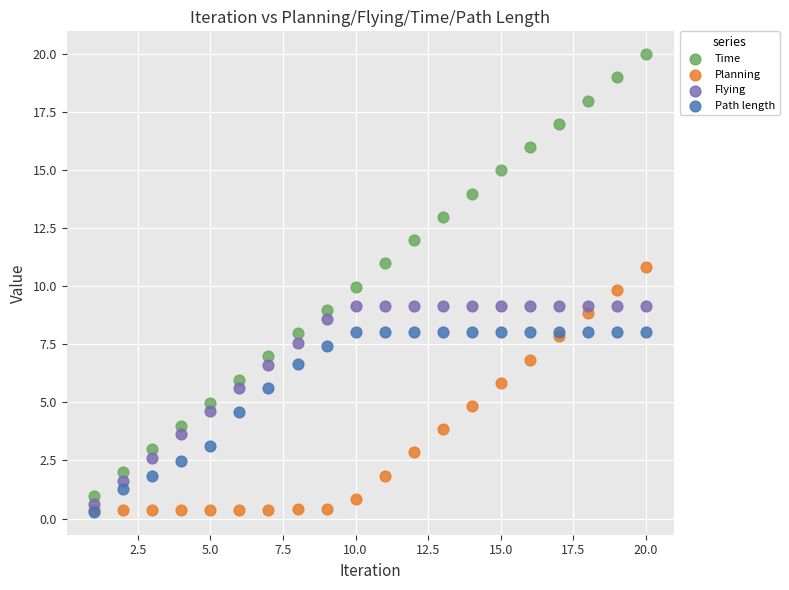

Which series contains the highest Y value?

Time